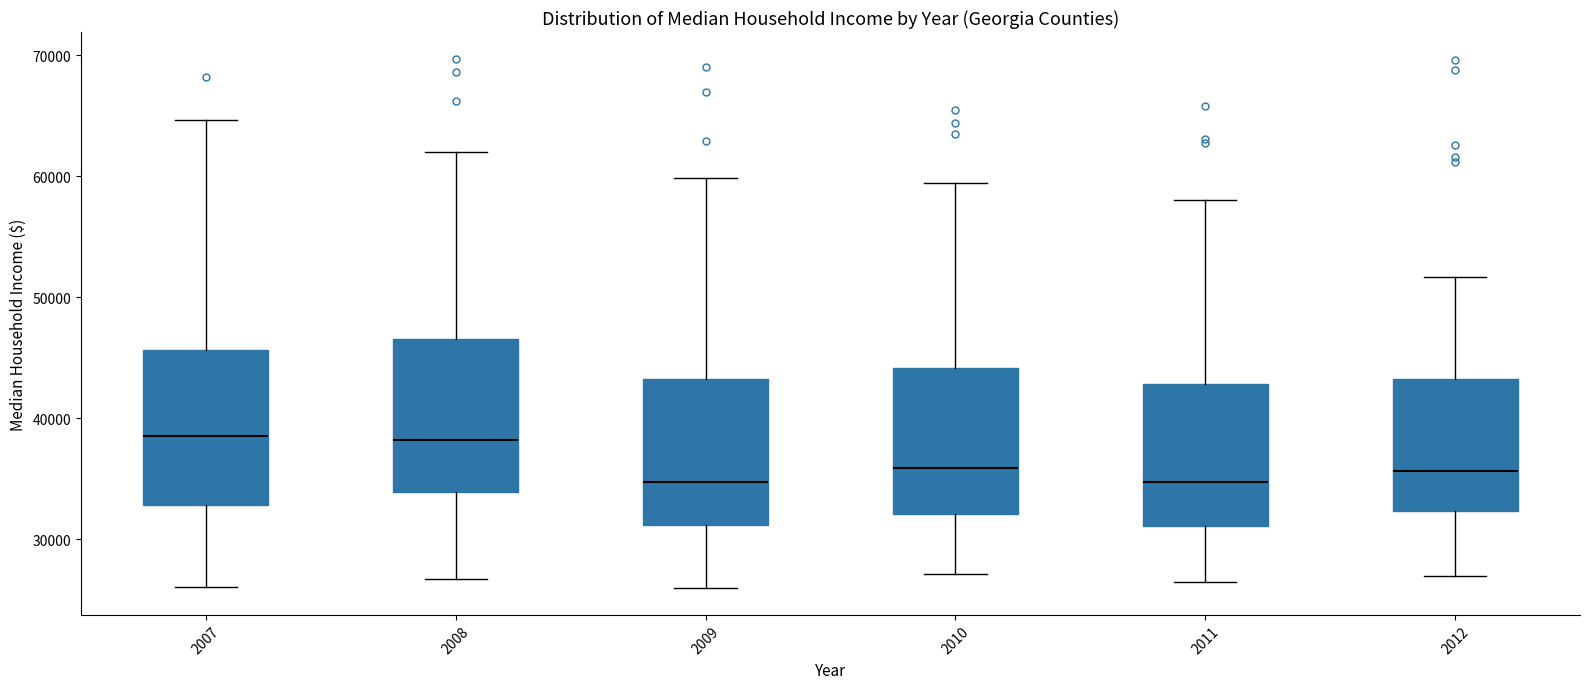

Reading left to right, transcribe this box plot: for each box, give where its median line is, the range the box spans, and where its two whiskers end, as read against the y-axis. The values are not printed on the chart, so give them approximately, as read against the axis.

2007: median 39000, box 33000 to 46000, whiskers 26000 to 65000
2008: median 38000, box 34000 to 47000, whiskers 27000 to 62000
2009: median 35000, box 31000 to 43000, whiskers 26000 to 60000
2010: median 36000, box 32000 to 44000, whiskers 27000 to 59000
2011: median 35000, box 31000 to 43000, whiskers 26000 to 58000
2012: median 36000, box 32000 to 43000, whiskers 27000 to 52000